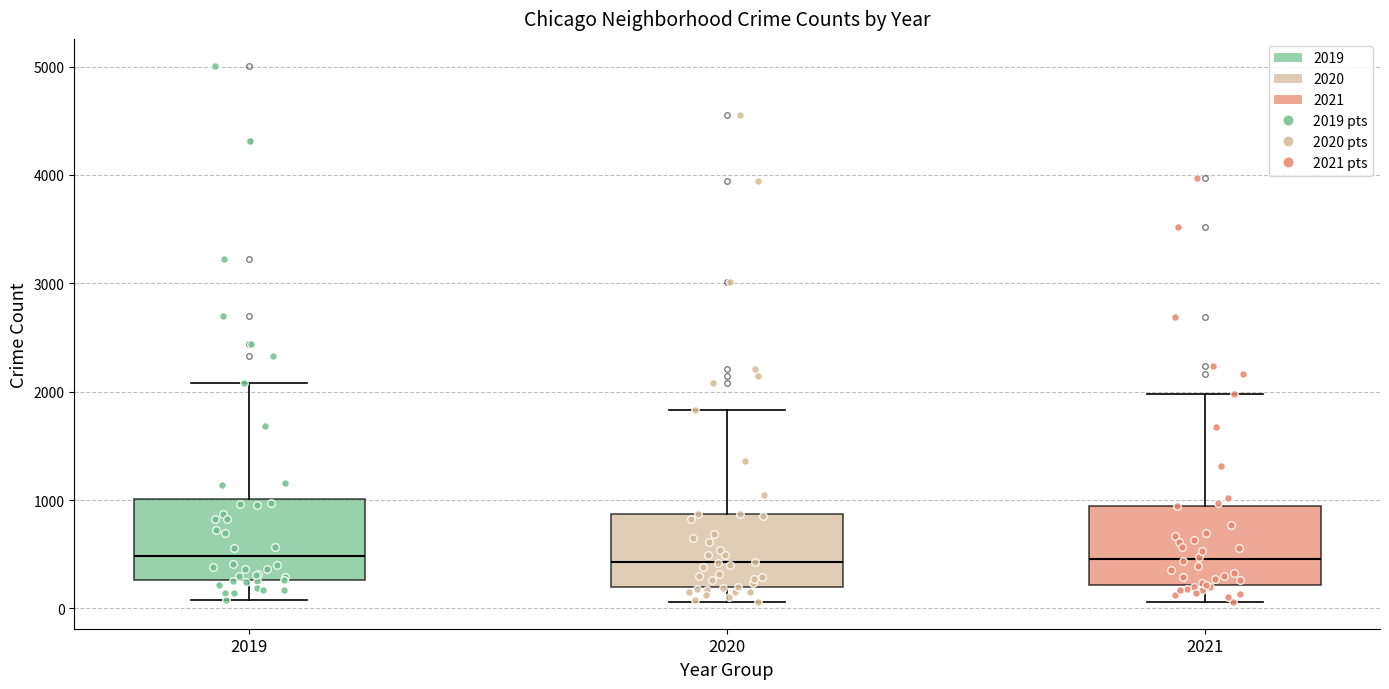

Reading left to right, read every box against the y-axis: the position of its median line, the range the box covers, and the ends of its whiskers. The values are not printed on the chart, so give them approximately, as read against the axis.

2019: median 500, box 300 to 1000, whiskers 100 to 2100
2020: median 400, box 200 to 900, whiskers 100 to 1800
2021: median 500, box 200 to 900, whiskers 100 to 2000